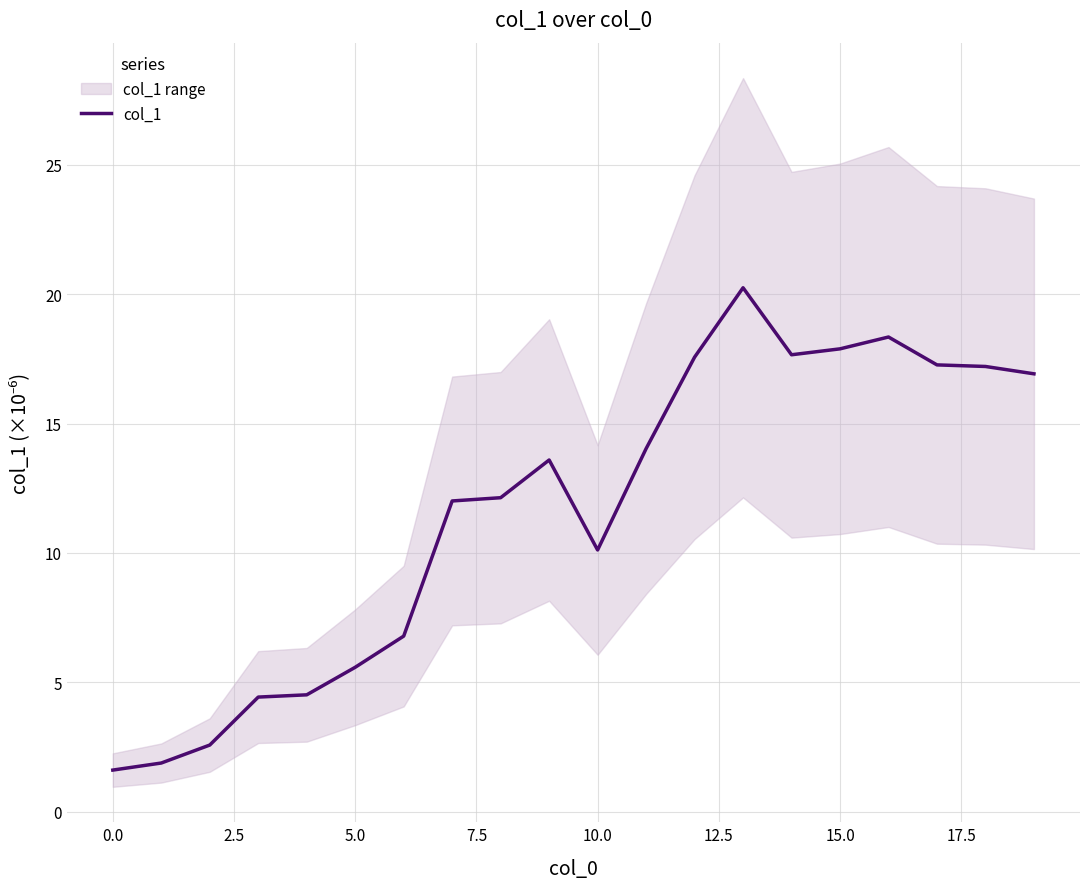

What is the maximum value for col_1?

20.2